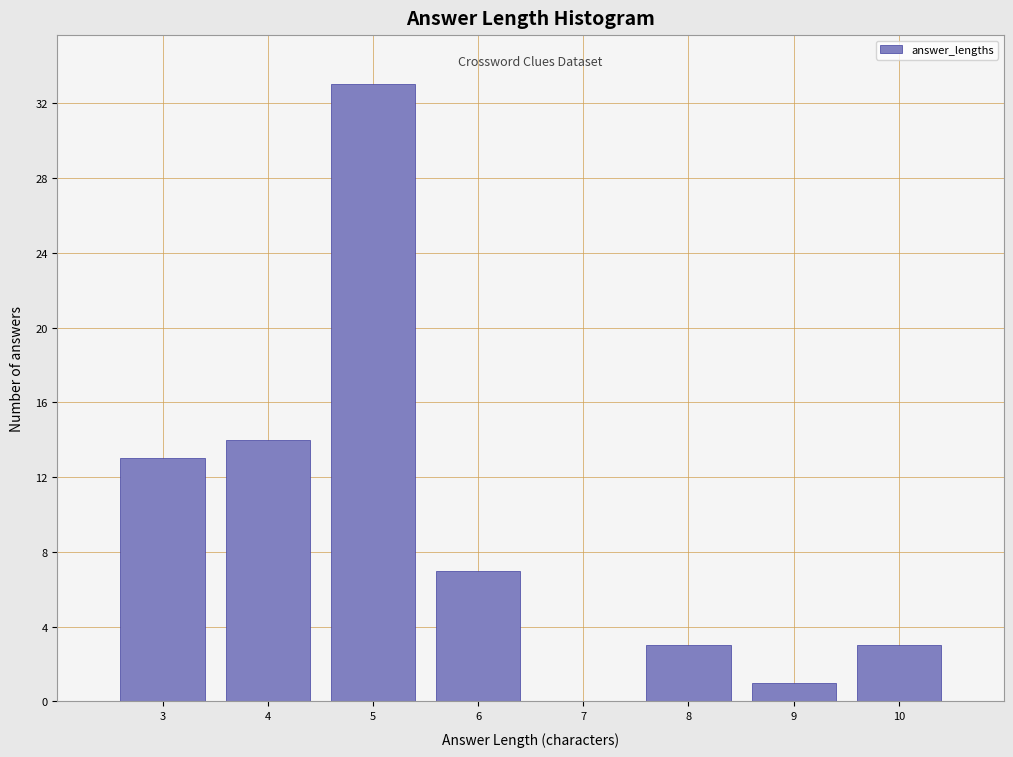

Reading left to right, transcribe this chart: for each bar, give the range it covers on the x-axis and its height. The values are not printed on the chart, so give them approximately, as read against the axis.

2.5 to 3.5: 13
3.5 to 4.5: 14
4.5 to 5.5: 33
5.5 to 6.5: 7
6.5 to 7.5: 0
7.5 to 8.5: 3
8.5 to 9.5: 1
9.5 to 10.5: 3